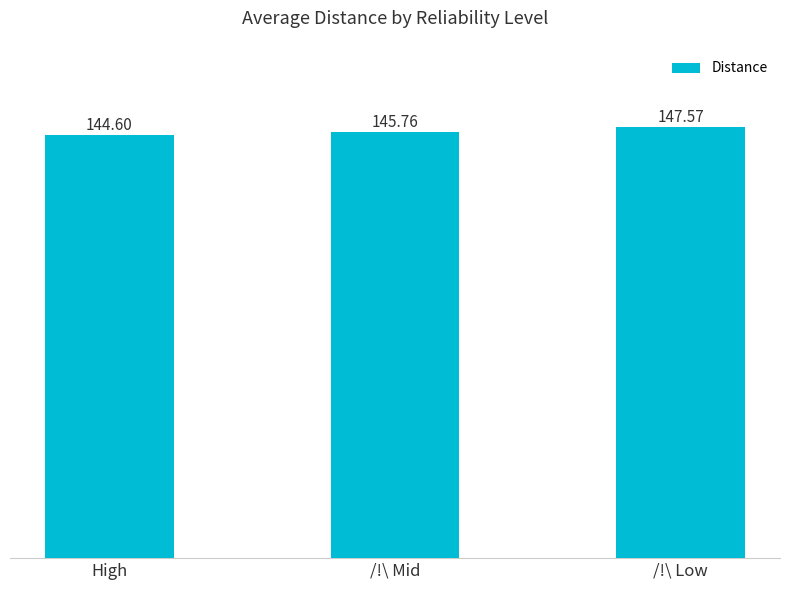

Which has a higher value, /!\ Low or High?

/!\ Low